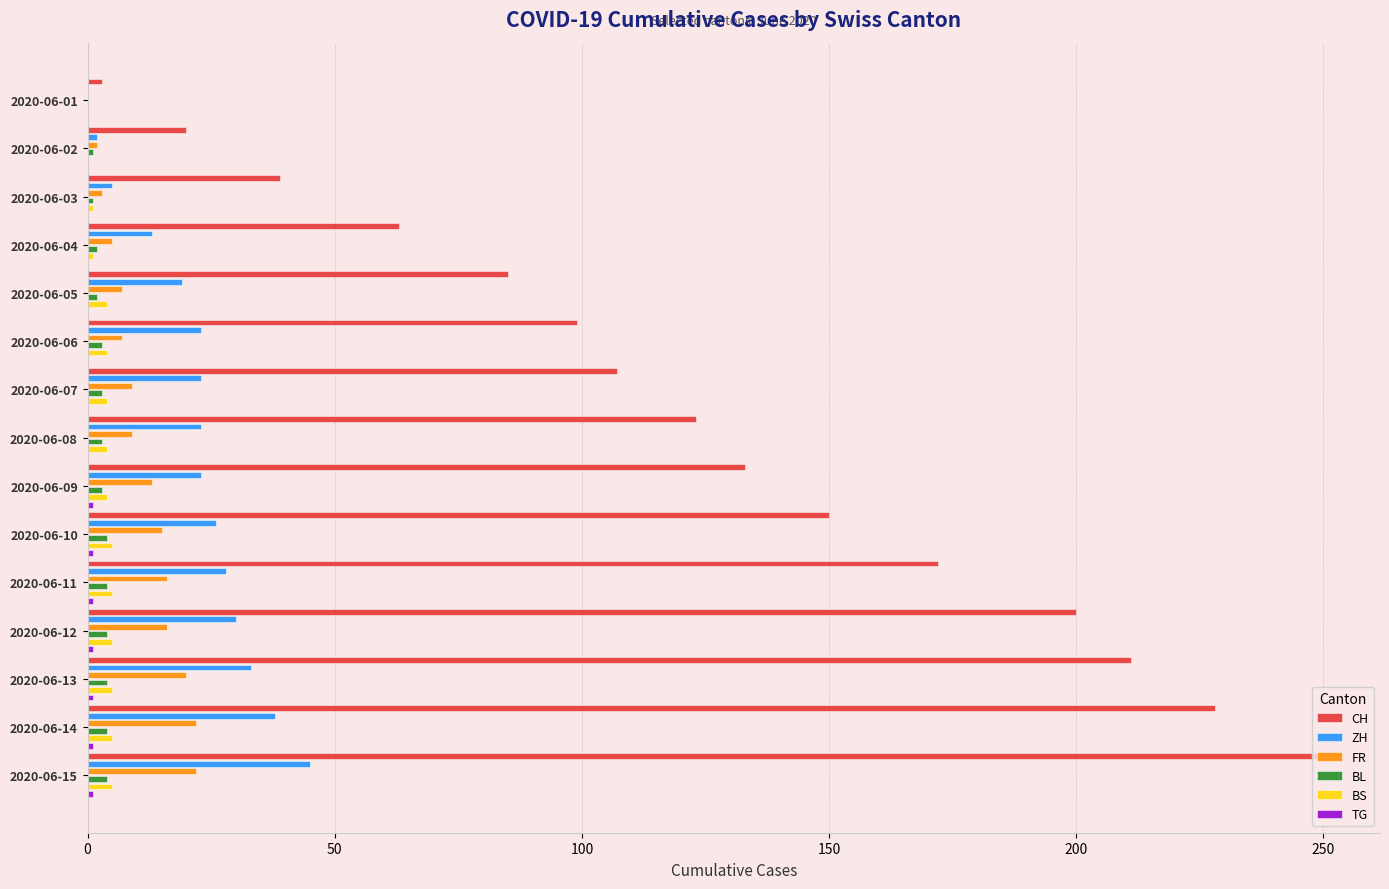

Where does the ZH series first go above 23?

2020-06-10